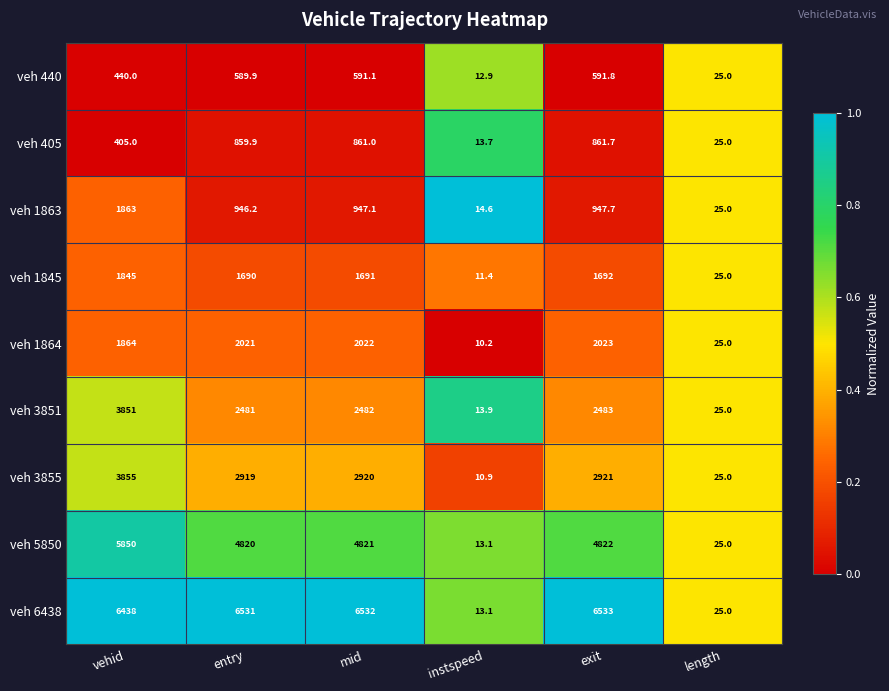

At which label does veh 5850 reach its minimum?

instspeed